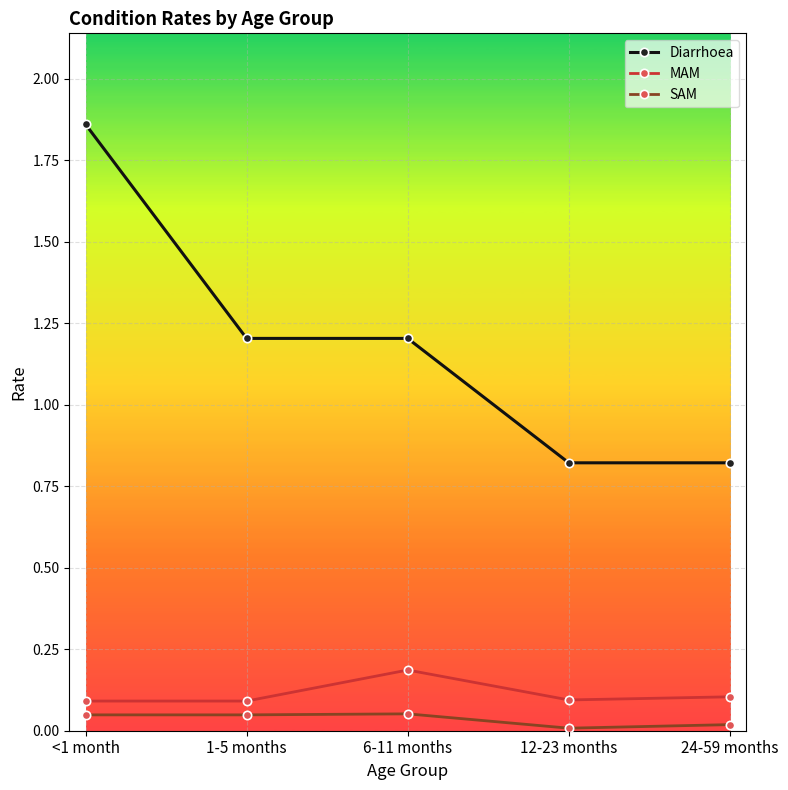

True or false: SAM and Diarrhoea cross at least once.

False